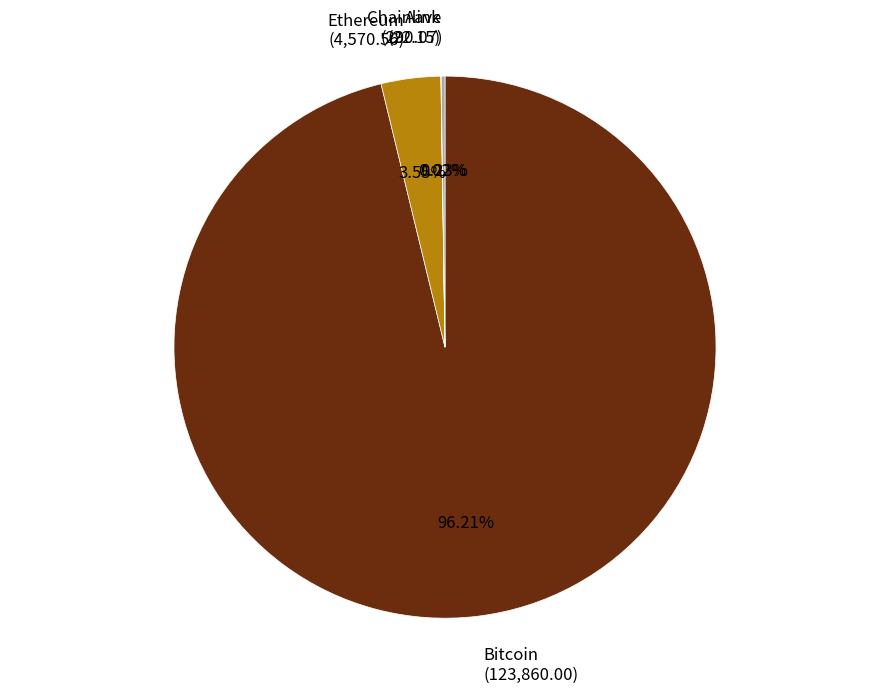

Do Bitcoin and Ethereum together represent more than half of the pie?

Yes